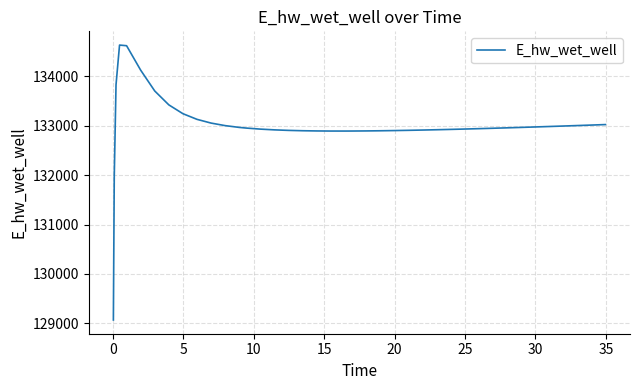

What is the smallest value displayed?

129070.3